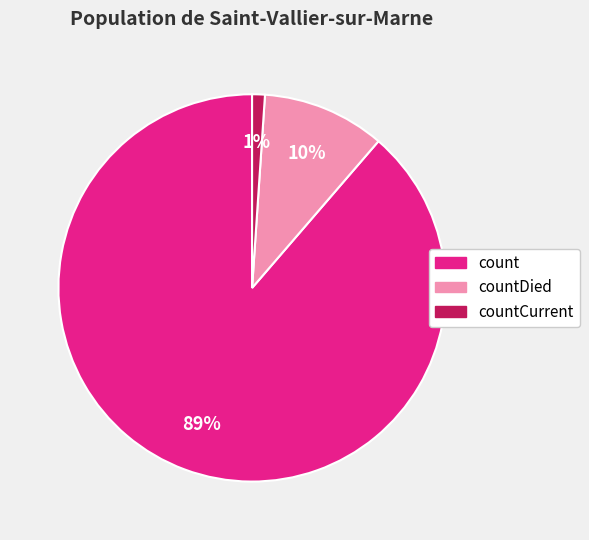

What is the largest slice in the pie chart?

count